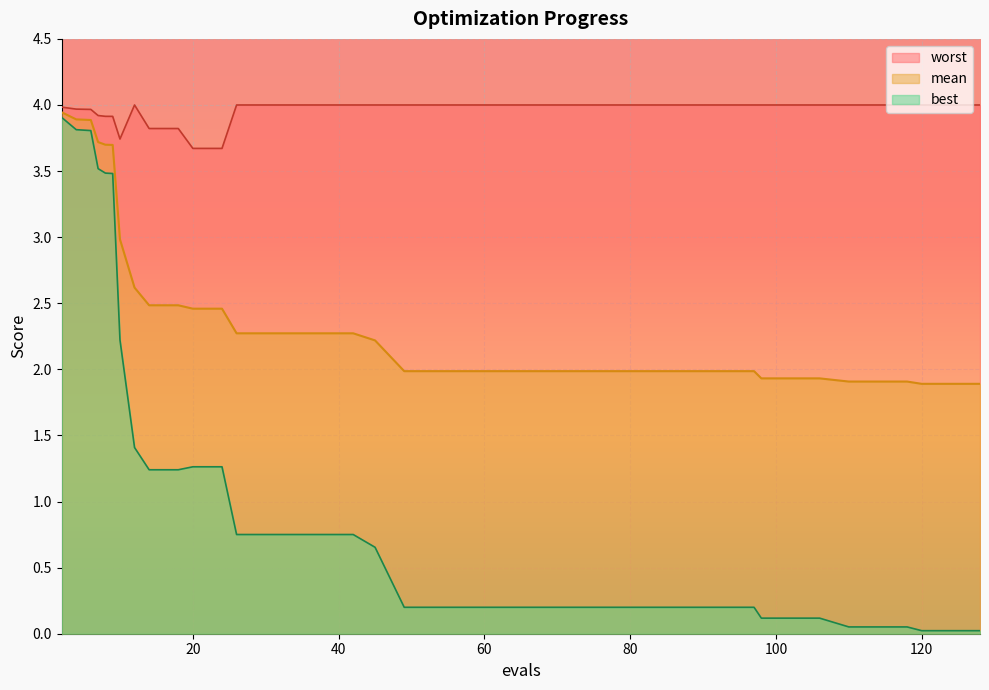

List the series in order of their overall mean, highest first.

worst, mean, best